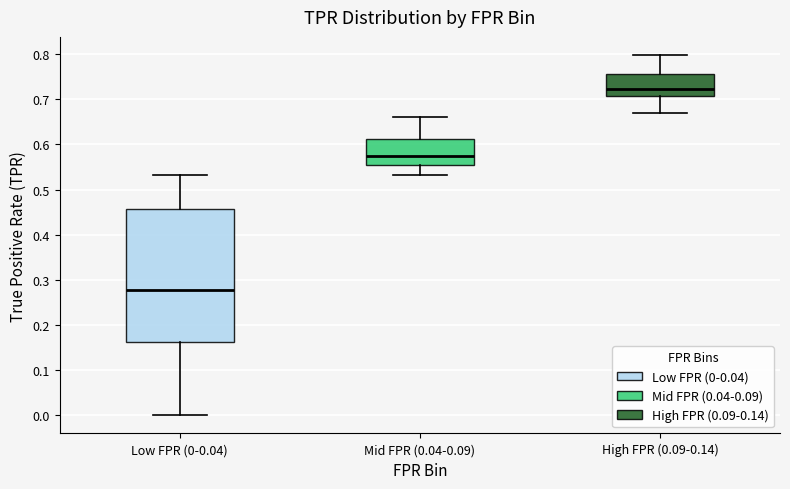

Reading left to right, read every box against the y-axis: the position of its median line, the range the box covers, and the ends of its whiskers. The values are not printed on the chart, so give them approximately, as read against the axis.

Low FPR (0-0.04): median 0.28, box 0.16 to 0.46, whiskers 0.00 to 0.53
Mid FPR (0.04-0.09): median 0.57, box 0.55 to 0.61, whiskers 0.53 to 0.66
High FPR (0.09-0.14): median 0.72, box 0.71 to 0.76, whiskers 0.67 to 0.80